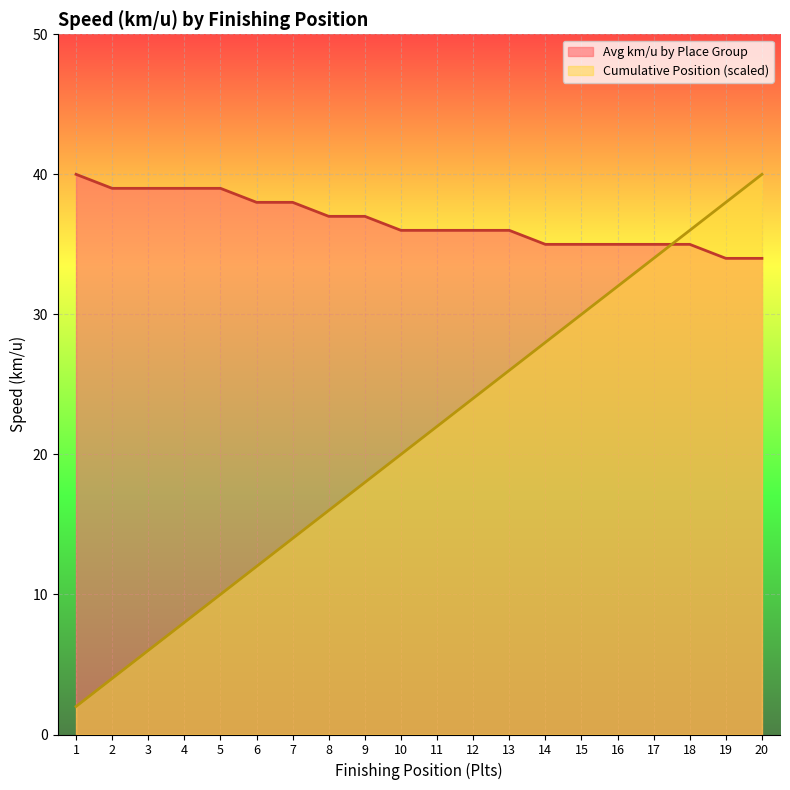

Is it true that Avg km/u by Place Group equals 22 at 8?

False